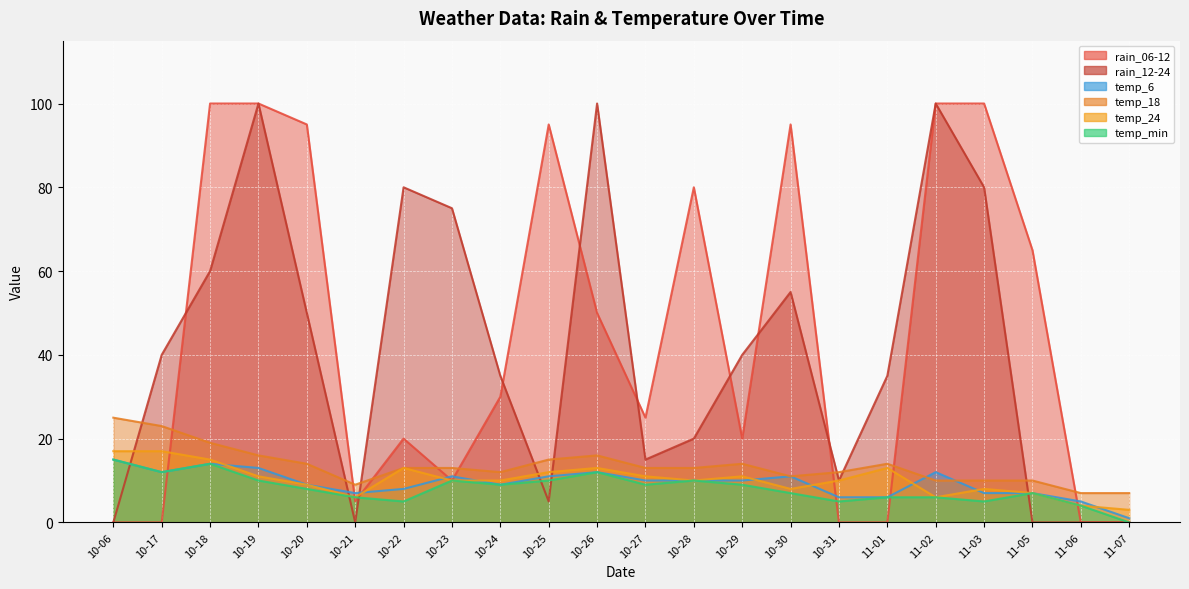

Count the number of data series in this chart.

6